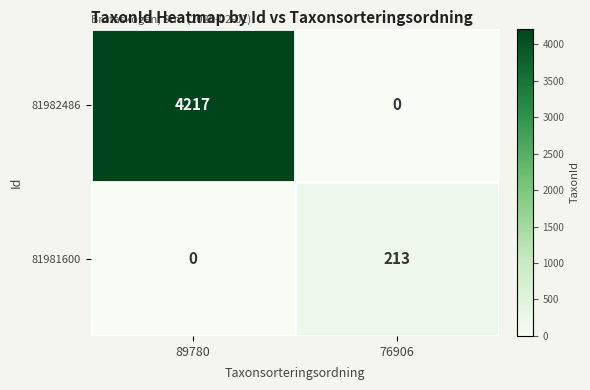

Where is 81982486 nearest to the value 2108?

76906